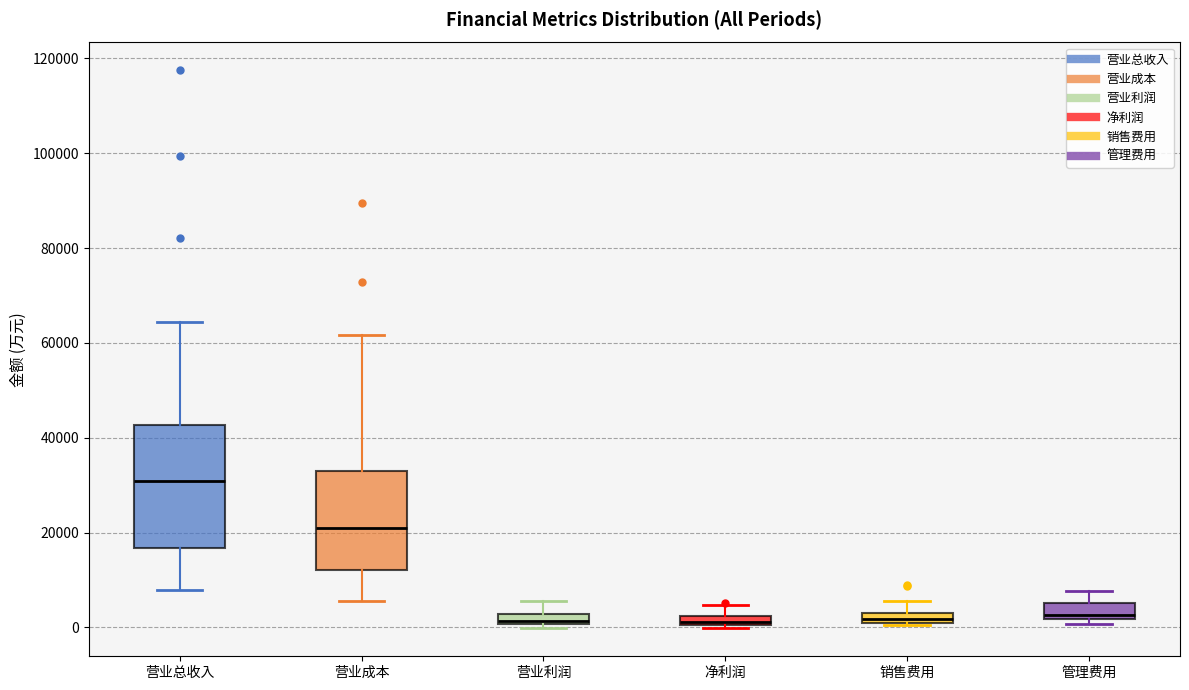

Comparing the boxes themselves (not the whiskers), which one is the tallest?

营业总收入